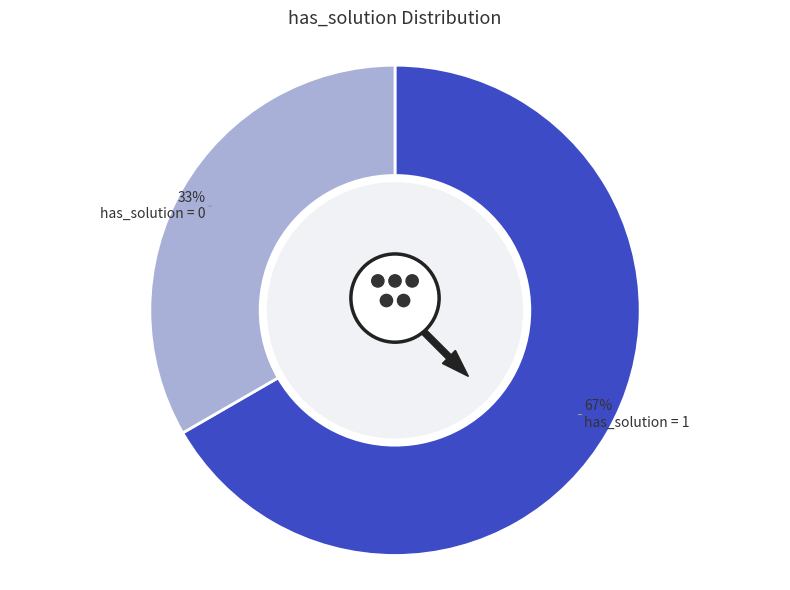

What is the majority slice?

has_solution = 1